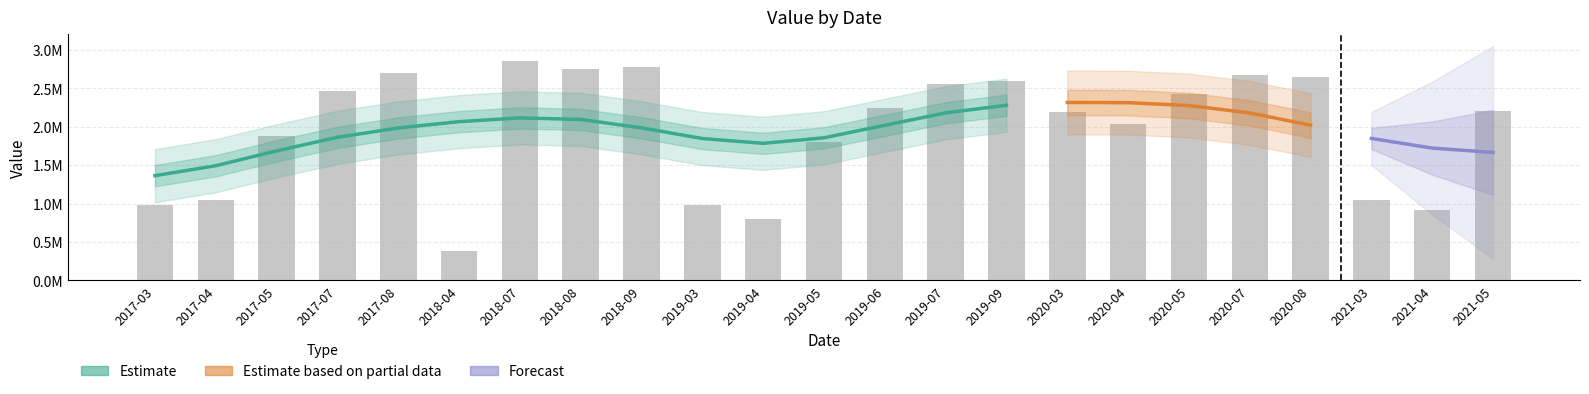

List the labels in order of value, smallest first.

2018-04, 2019-04, 2021-04, 2017-03, 2019-03, 2021-03, 2017-04, 2019-05, 2017-05, 2020-04, 2020-03, 2021-05, 2019-06, 2020-05, 2017-07, 2019-07, 2019-09, 2020-08, 2020-07, 2017-08, 2018-08, 2018-09, 2018-07